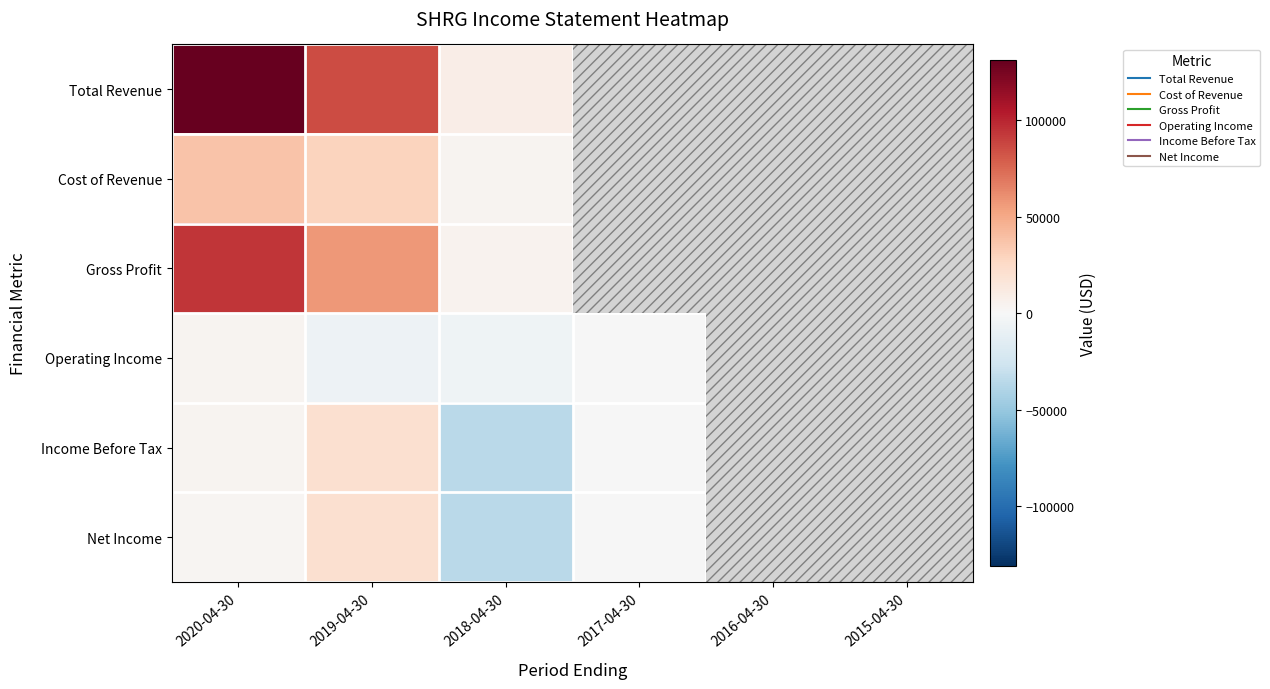

At which category is the sum across all series the highest?

2020-04-30